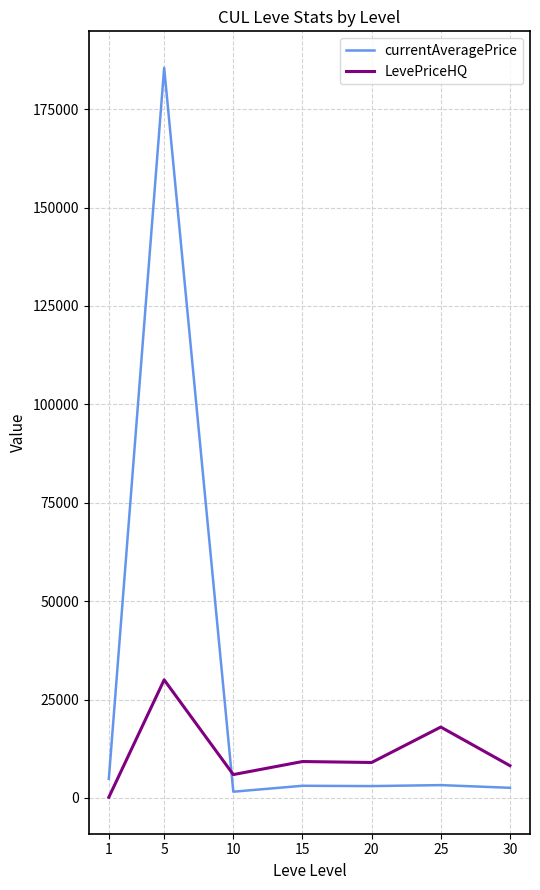

What is the total value across all series at 30?

10757.3